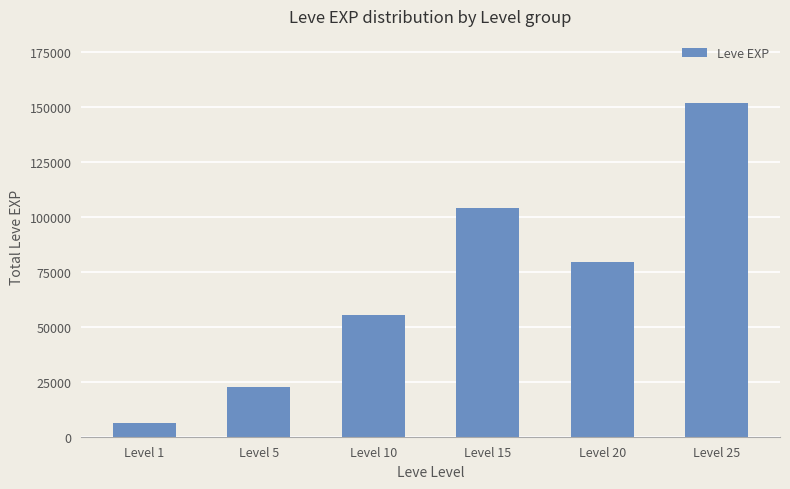

What is the change in value from Level 15 to Level 25?

+47760